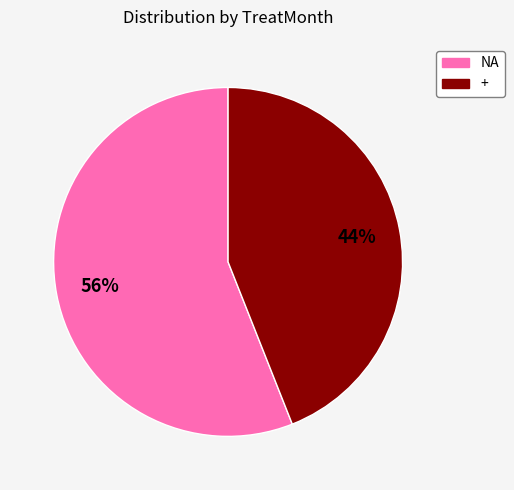

Which category has the smallest portion of the pie?

+